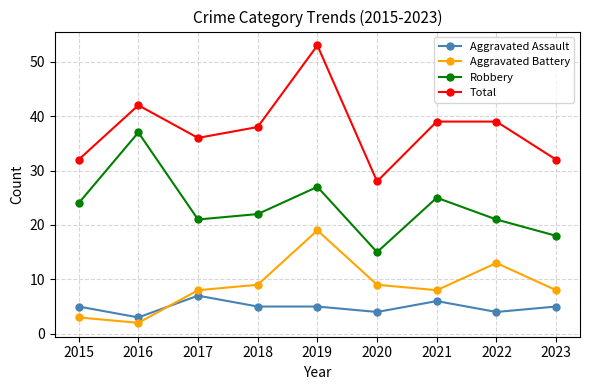

At which category is the sum across all series the highest?

2019